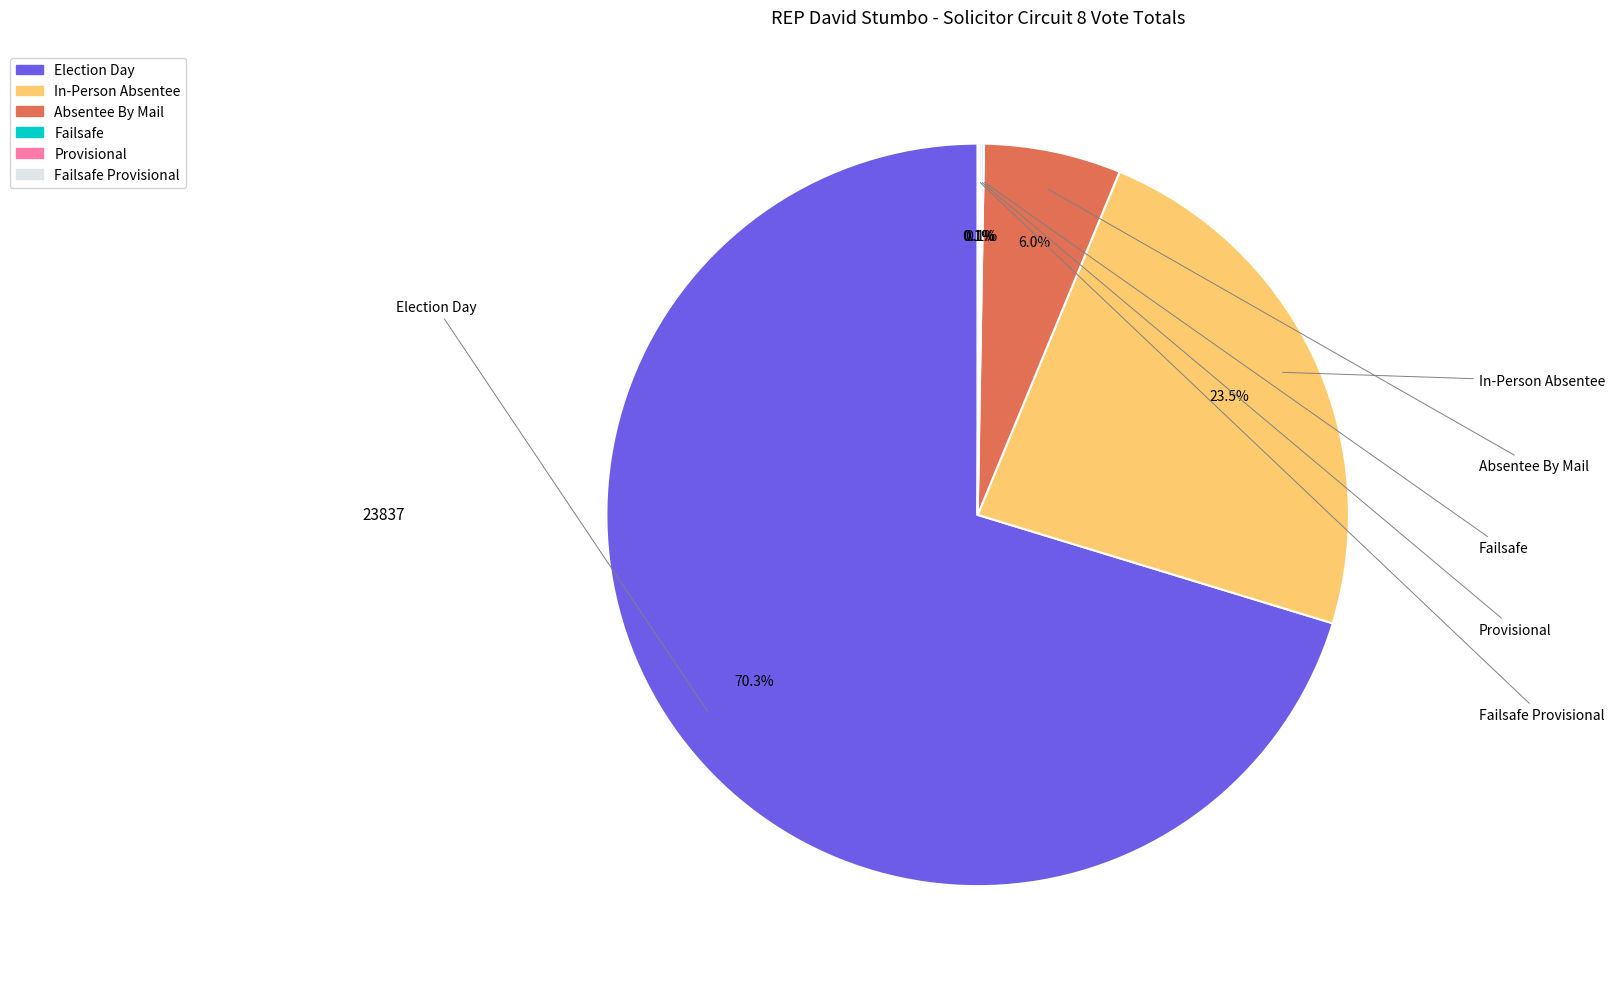

Is there any slice that represents more than half of the pie?

Yes